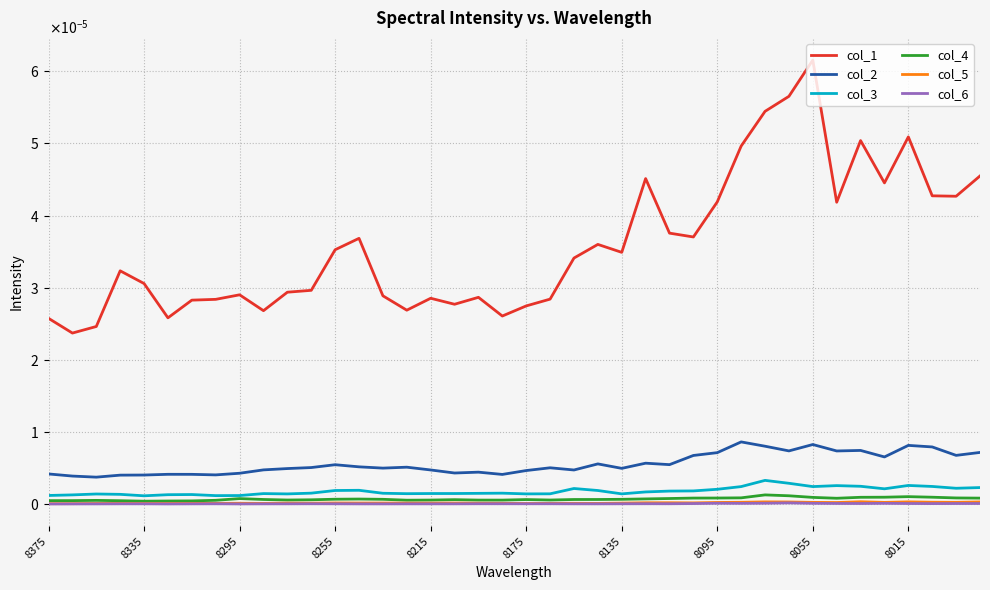

What are all the series names shown in the legend?

col_1, col_2, col_3, col_4, col_5, col_6